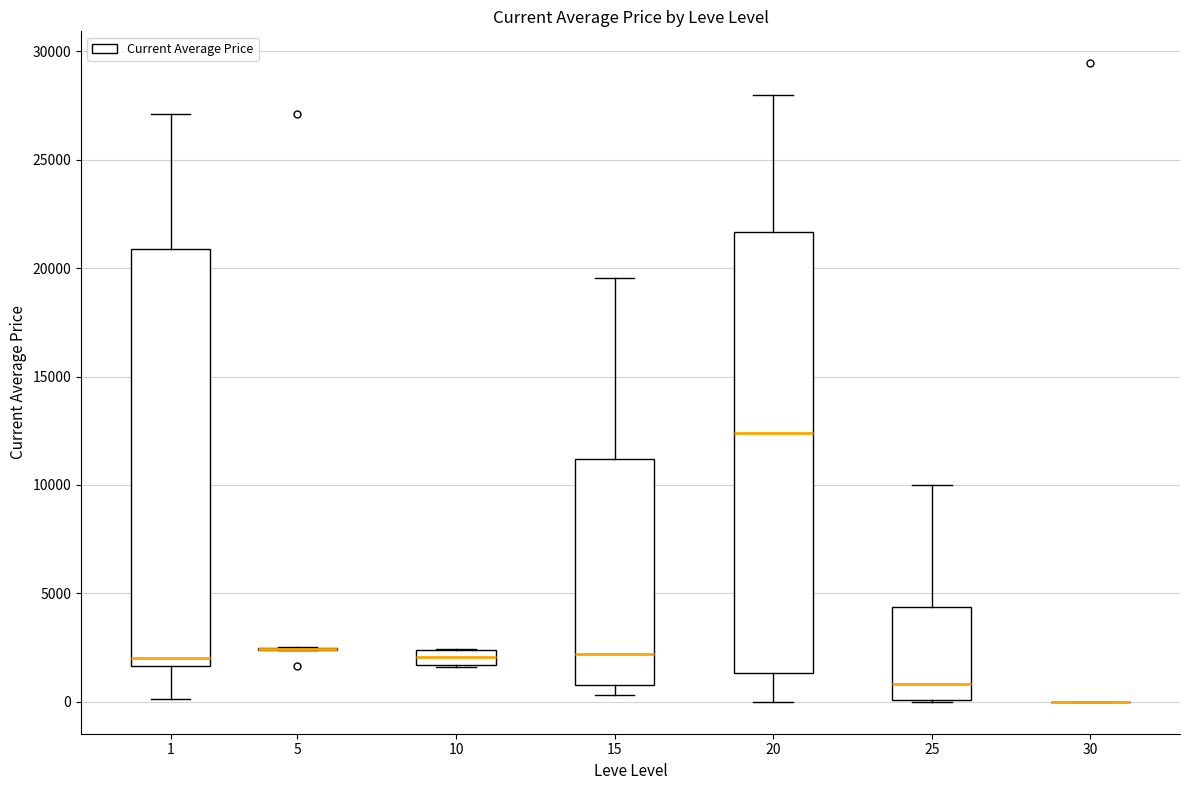

Which box is the tallest, from its lower edge to its upper edge?

20